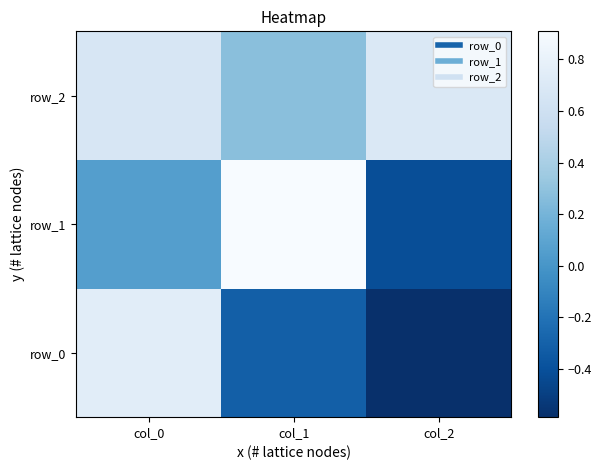

Rank the series by their maximum value, from lowest to highest.

row_2, row_0, row_1